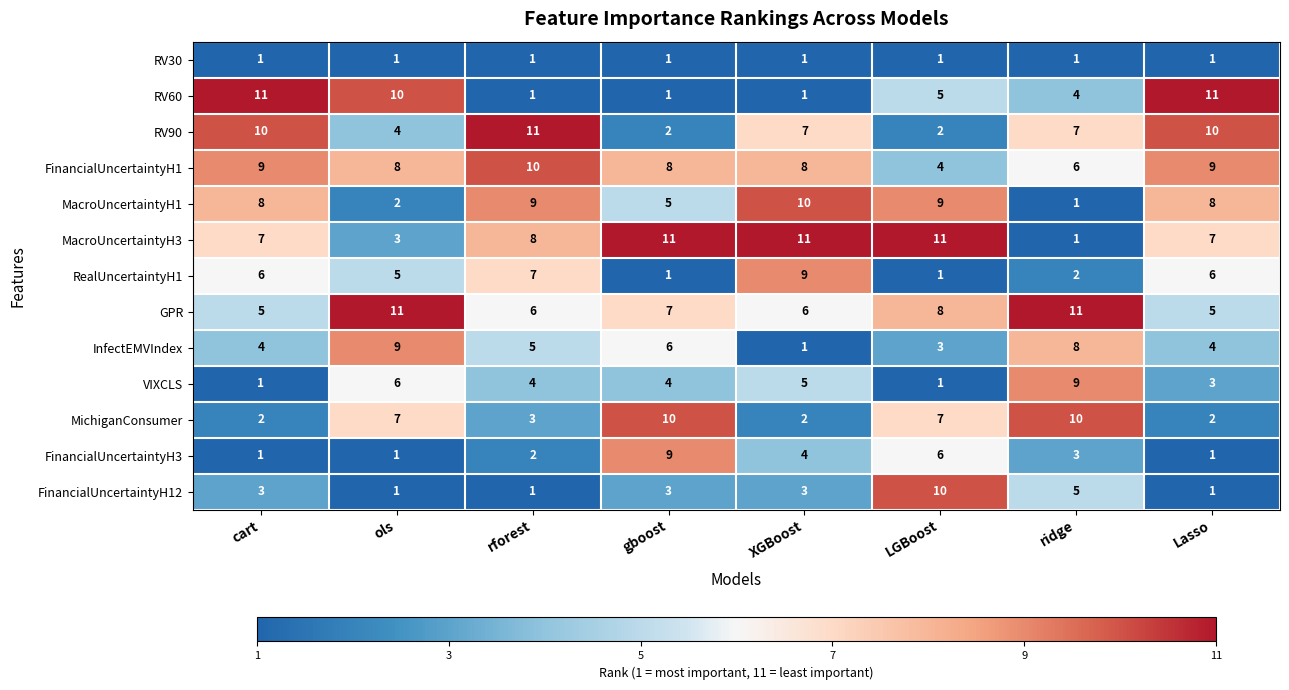

Count the number of data series in this chart.

13